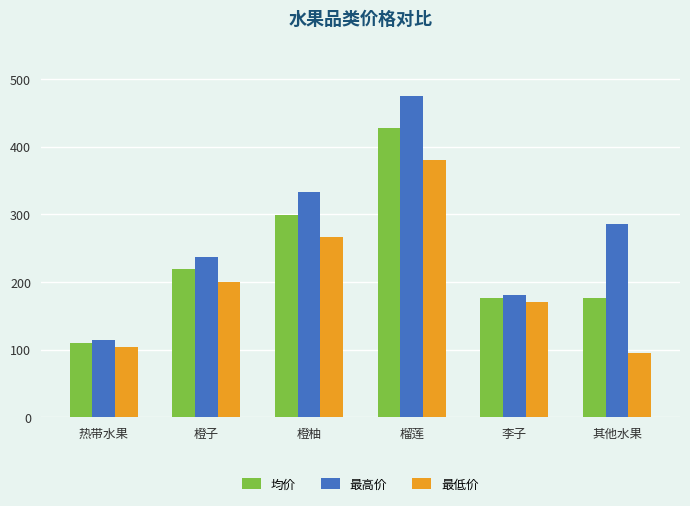

The value of 最高价 at 橙柚 is 332.5. True or false?

True